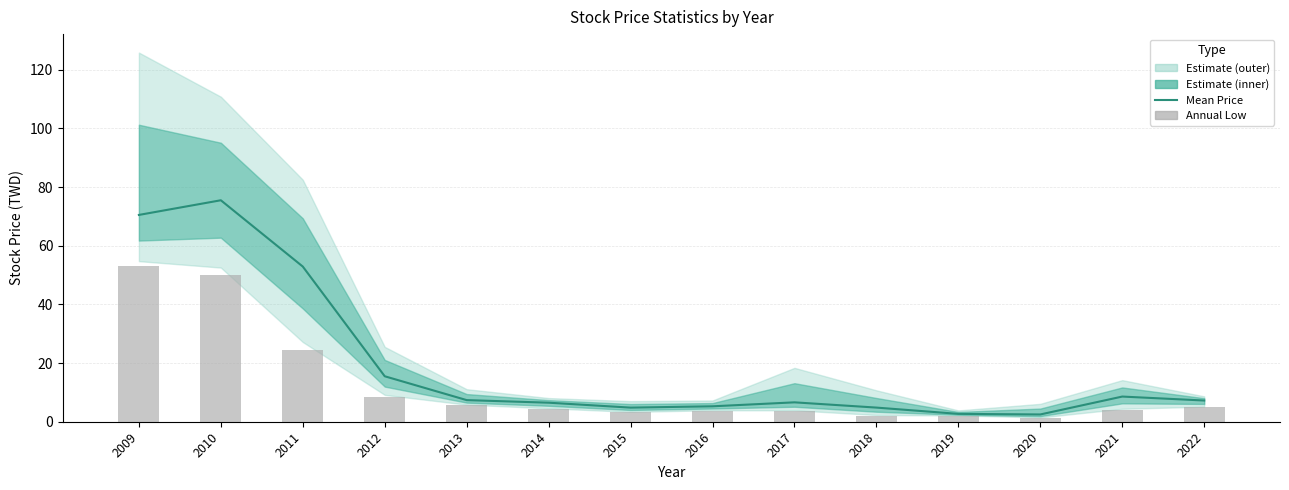

How many values in the Annual Low series are below 4?

7